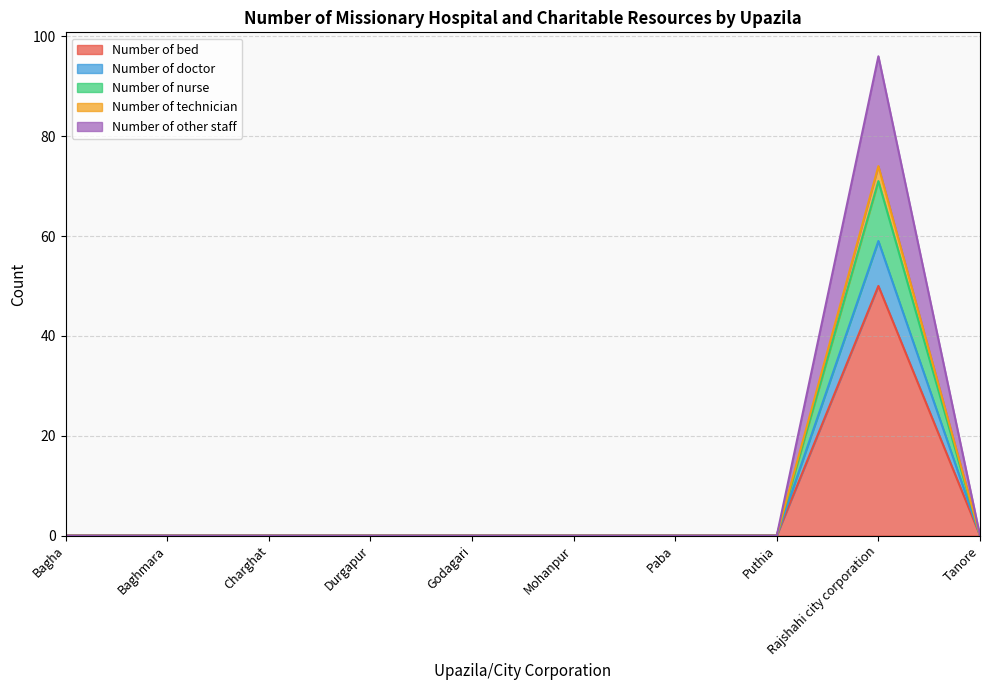

How many distinct data groups are displayed?

5